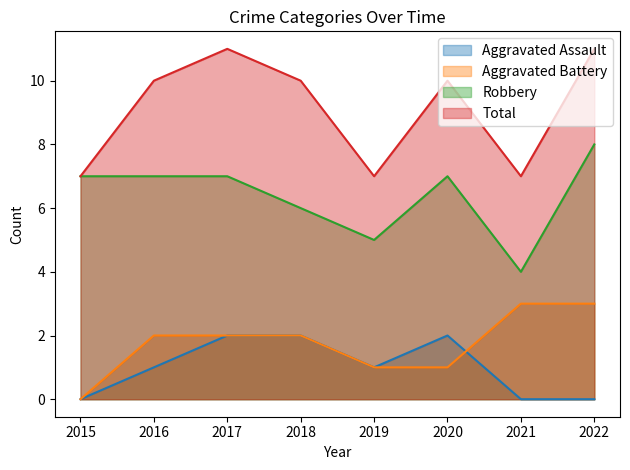

How many lines are shown in the chart?

4